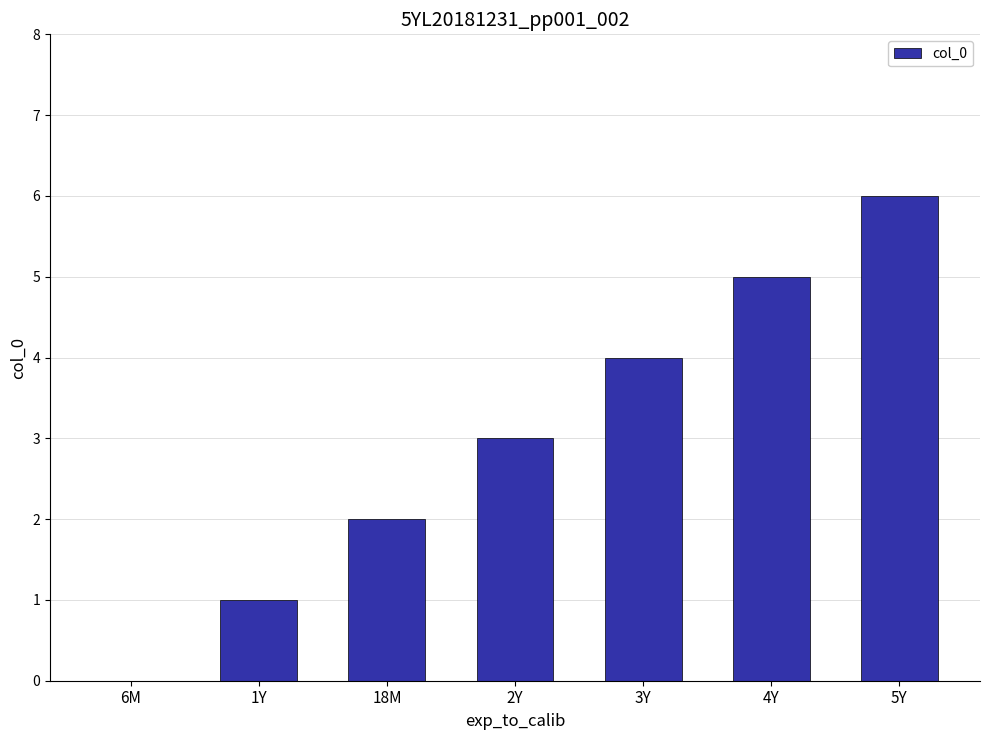

Are the bars horizontal?

No